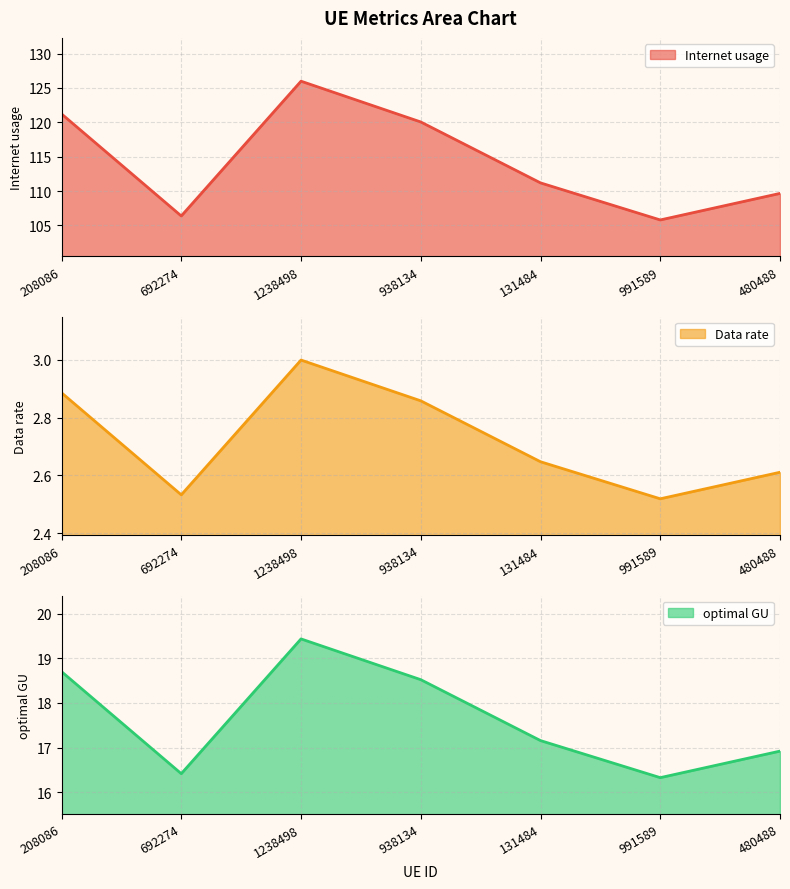

At which category is the sum across all series the highest?

1238498